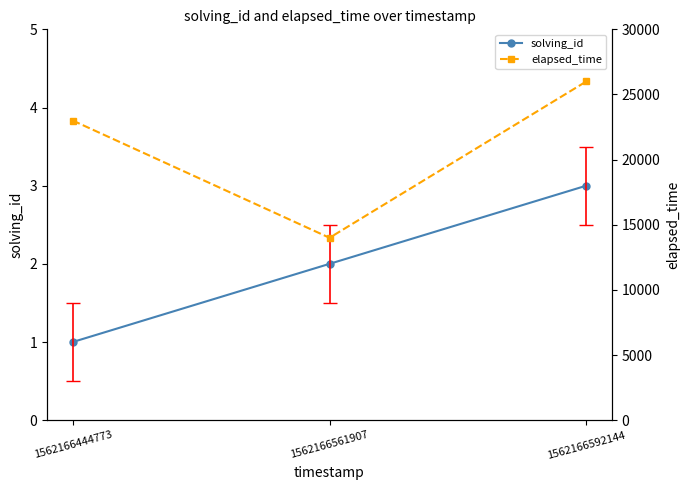

What is the difference between the maximum and minimum values in the solving_id series?

2